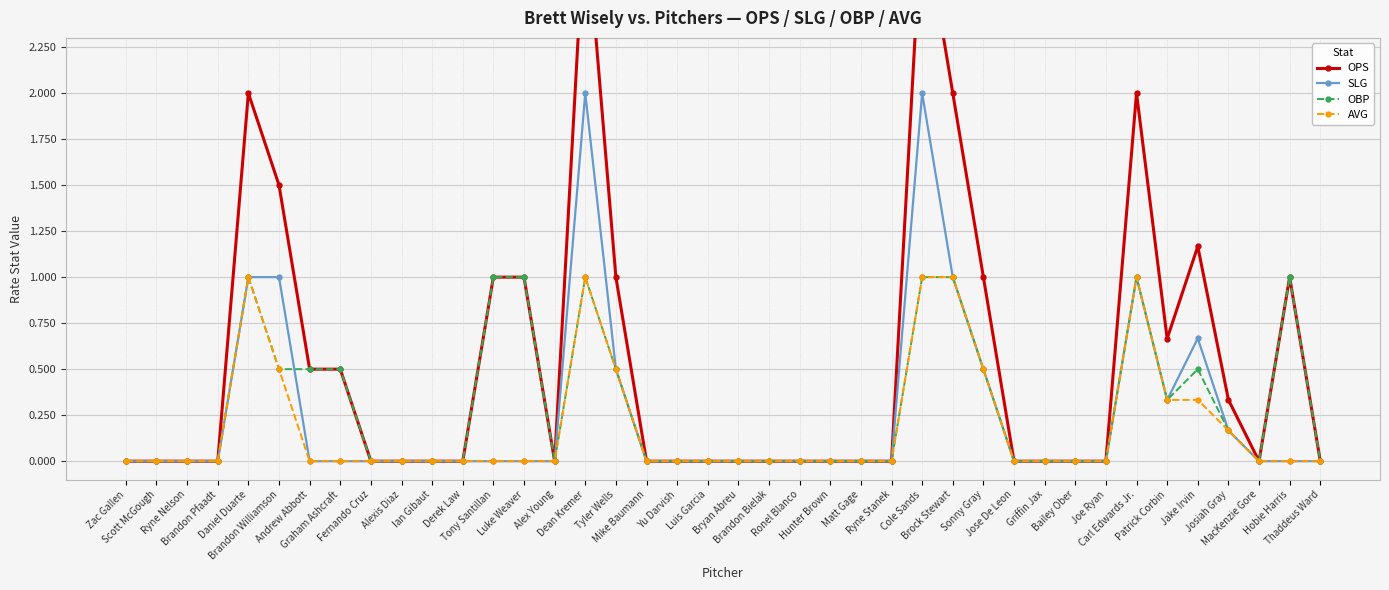

The value of OBP at Bailey Ober is -0.6. True or false?

False